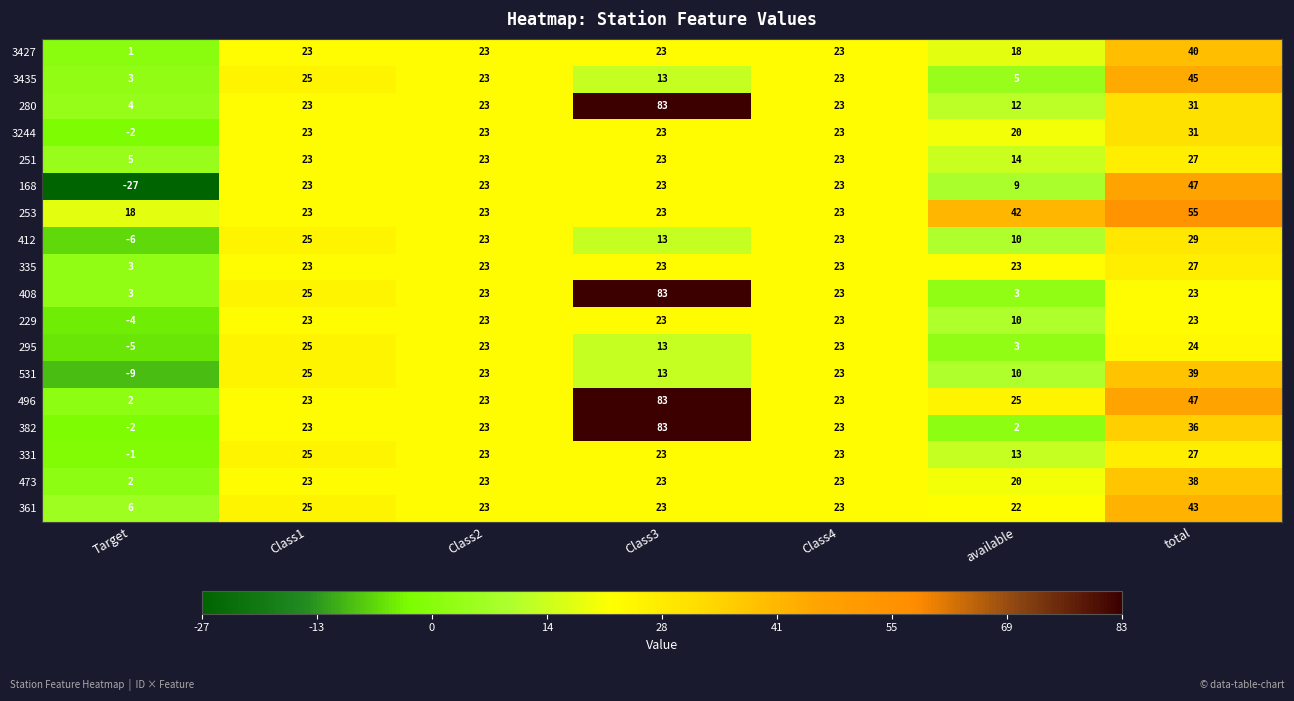

True or false: 382 has a value of 23 at Class1.

True